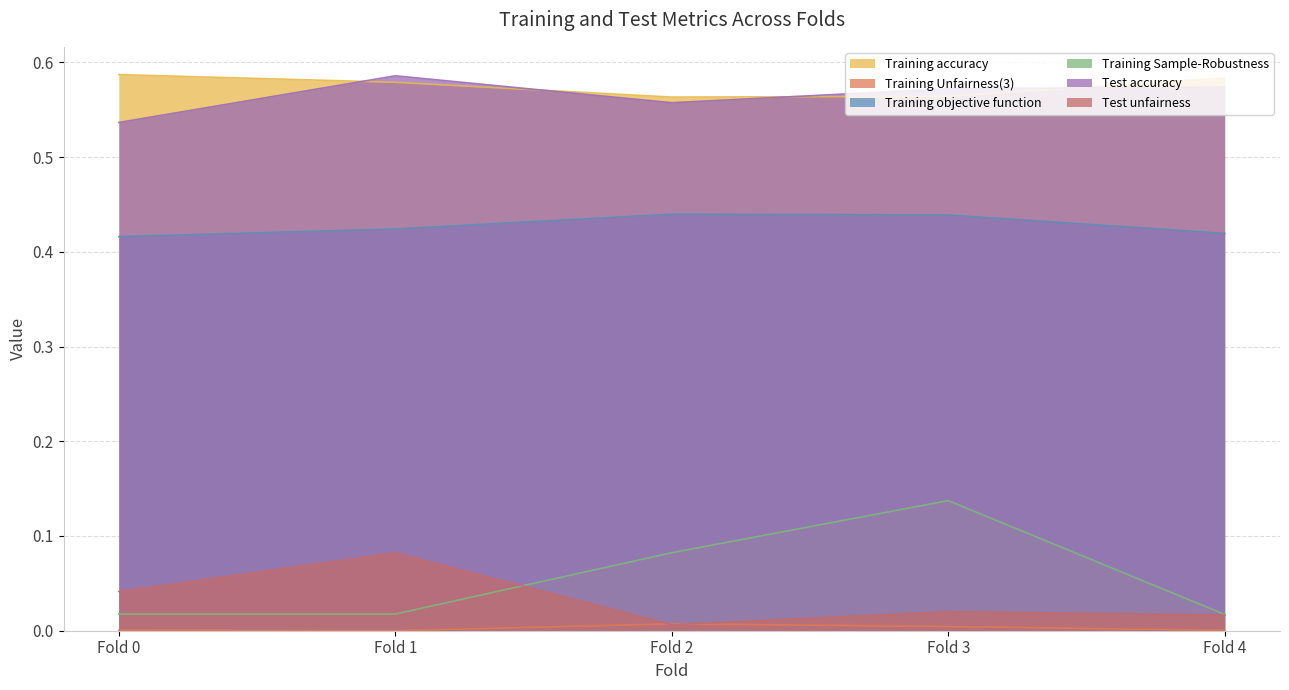

Is the value of Test accuracy at Fold 3 greater than the value of Test unfairness at Fold 1?

Yes